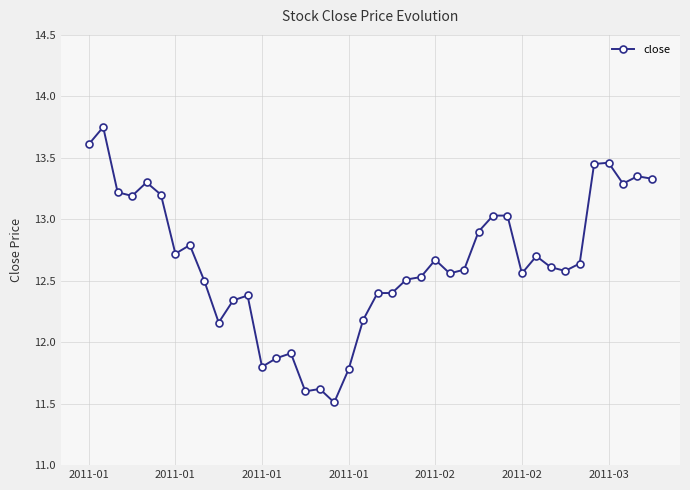

True or false: the data has more than 1 interior local peaks.

True